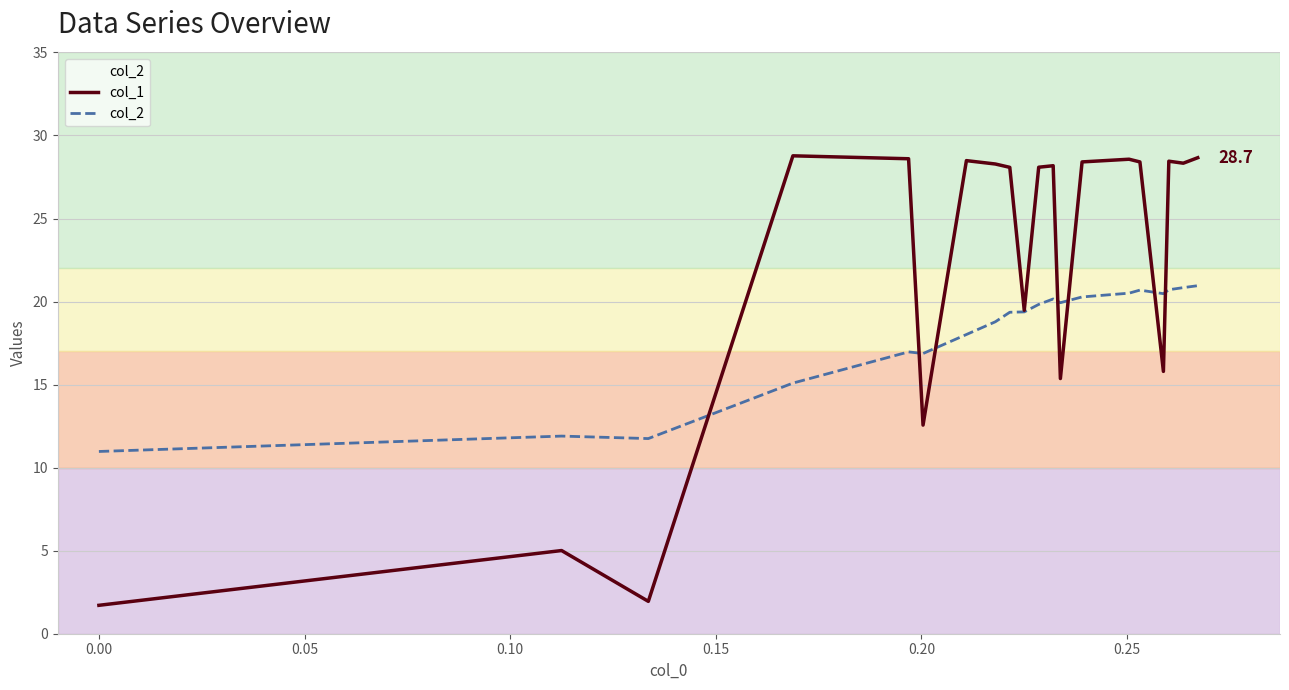

Rank the series by their average value, from lowest to highest.

col_2, col_1